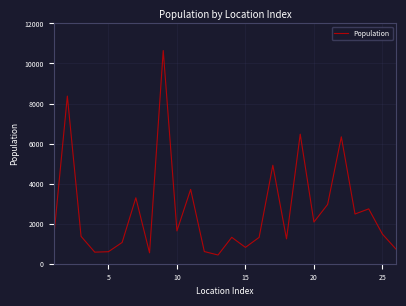

What is the greatest value displayed?

10646